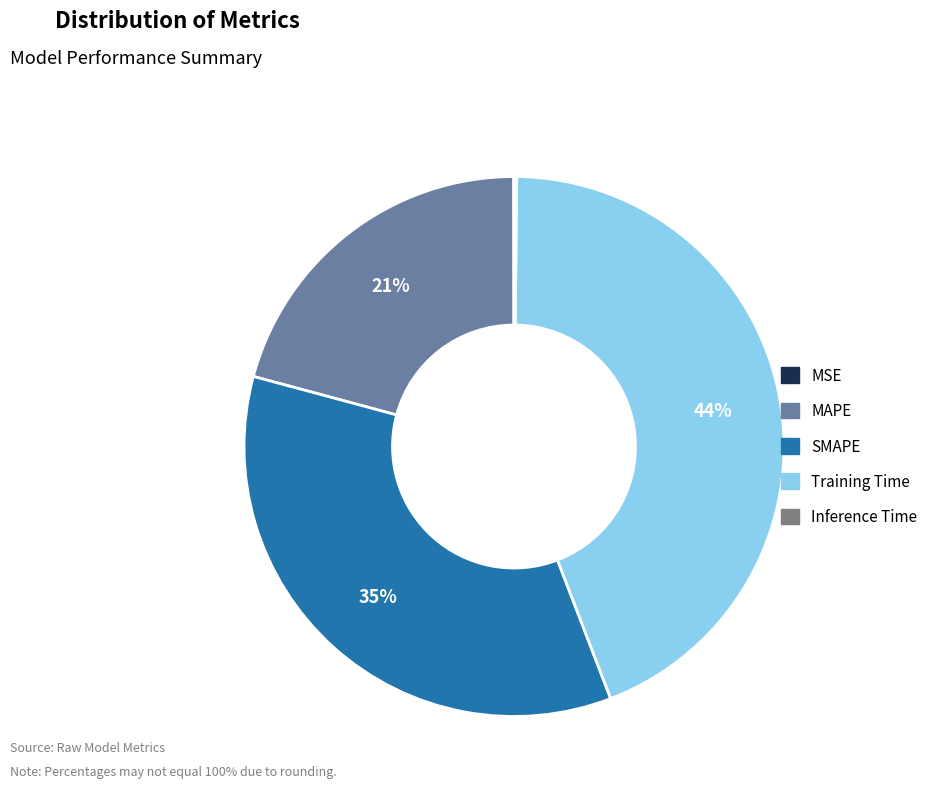

What is the largest slice in the pie chart?

Training Time